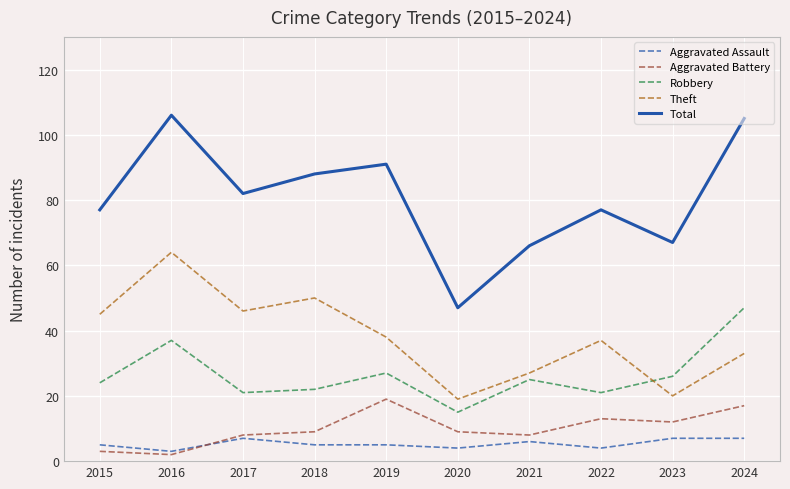

How many lines are shown in the chart?

5